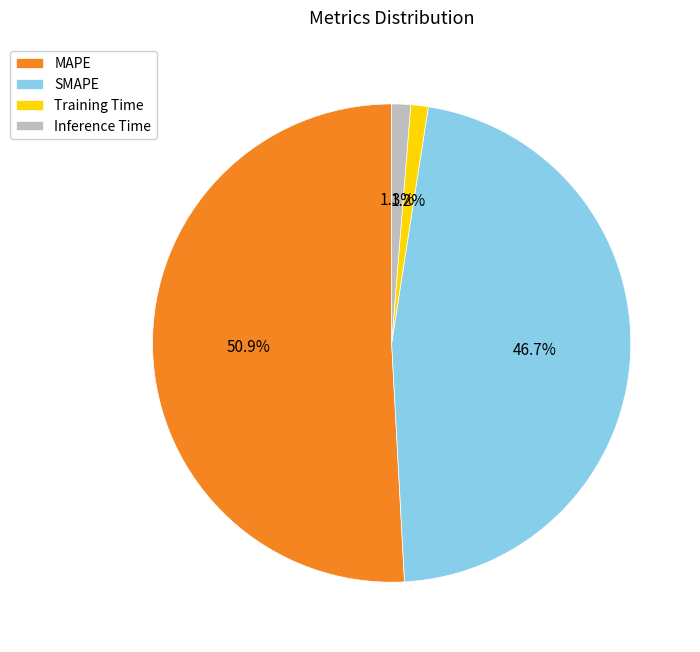

What is the majority slice?

MAPE